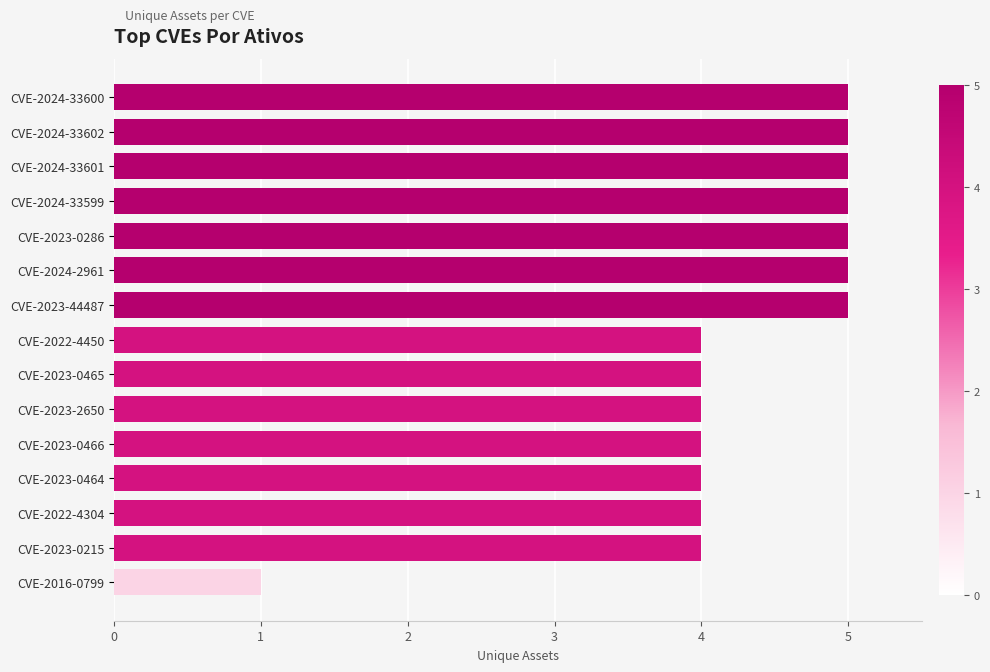

How many bars are there in total?

15